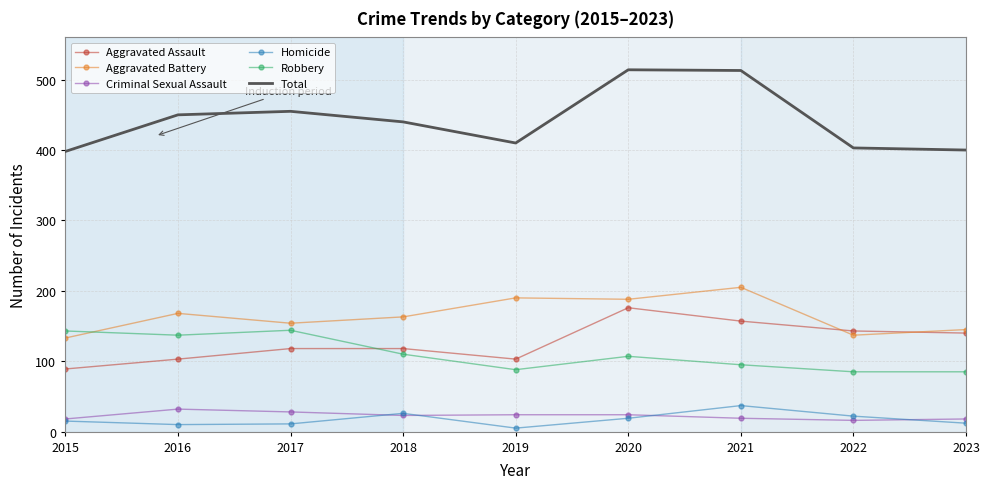

List the series in order of their peak value, highest first.

Total, Aggravated Battery, Aggravated Assault, Robbery, Homicide, Criminal Sexual Assault